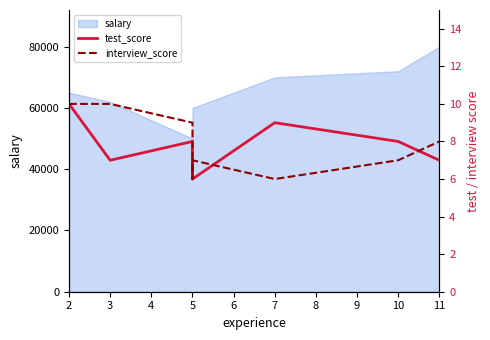

What is the difference between the second highest and second lowest values in the test_score series?

2